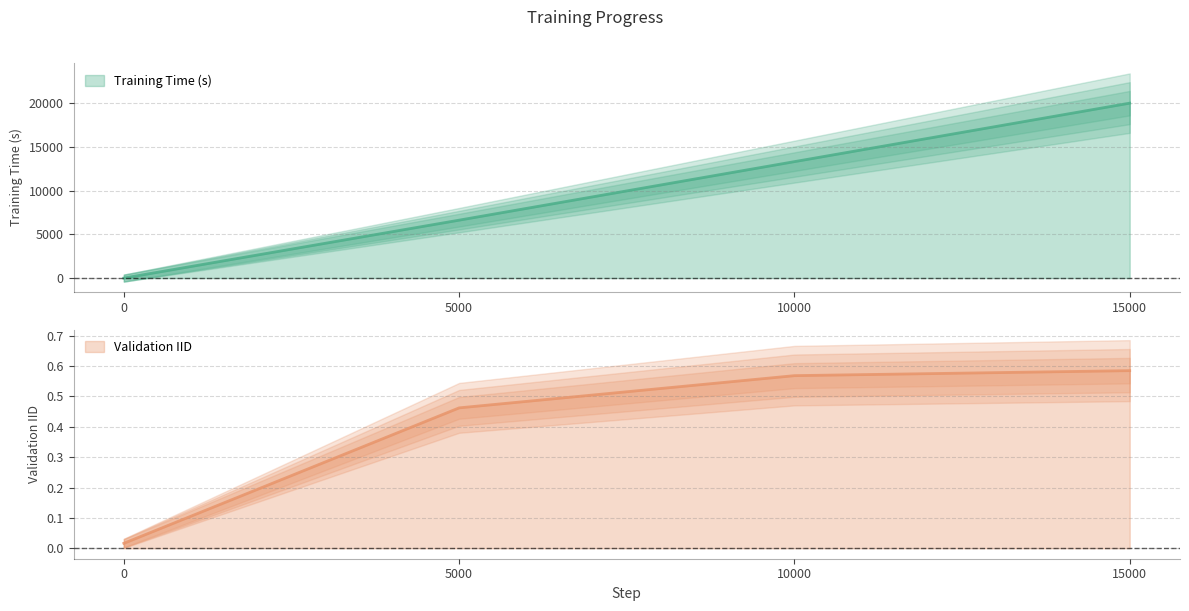

What is the total value across all series at 5000?

6634.5